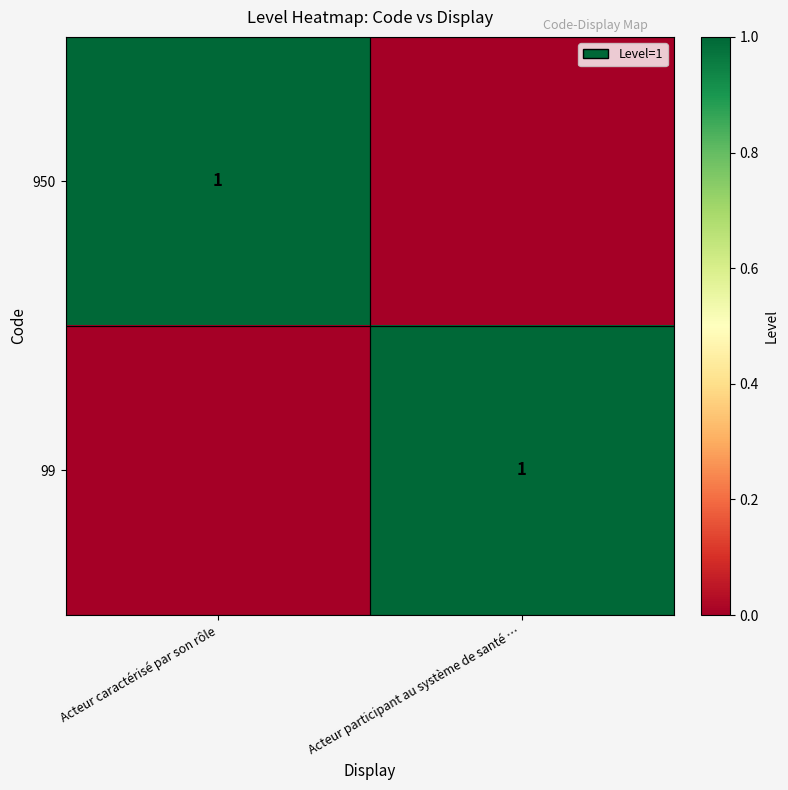

The 950 series shows 1 at Acteur caractérisé par son rôle. True or false?

True